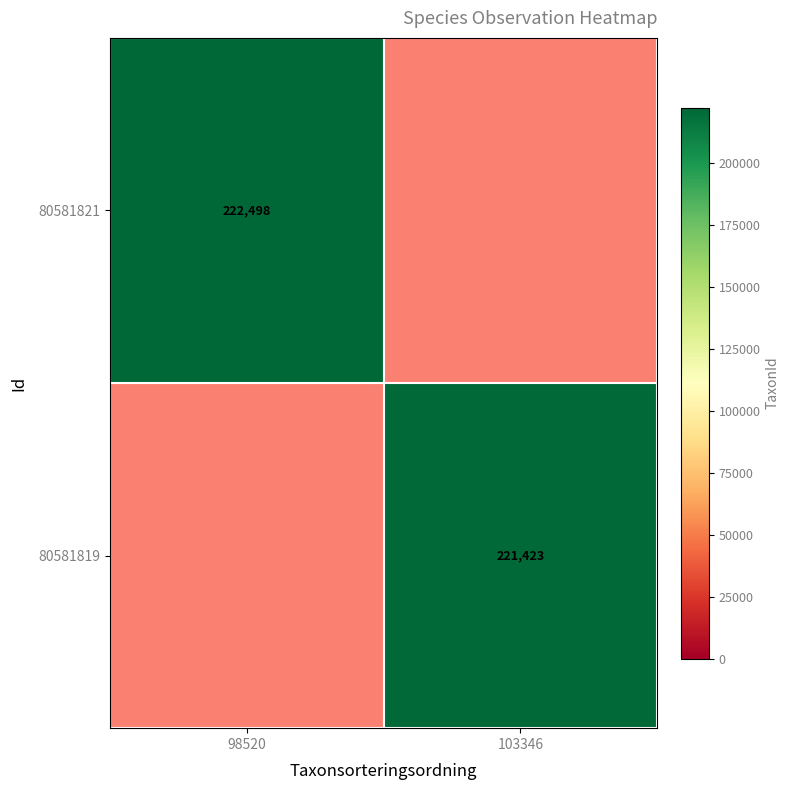

How many distinct data groups are displayed?

2